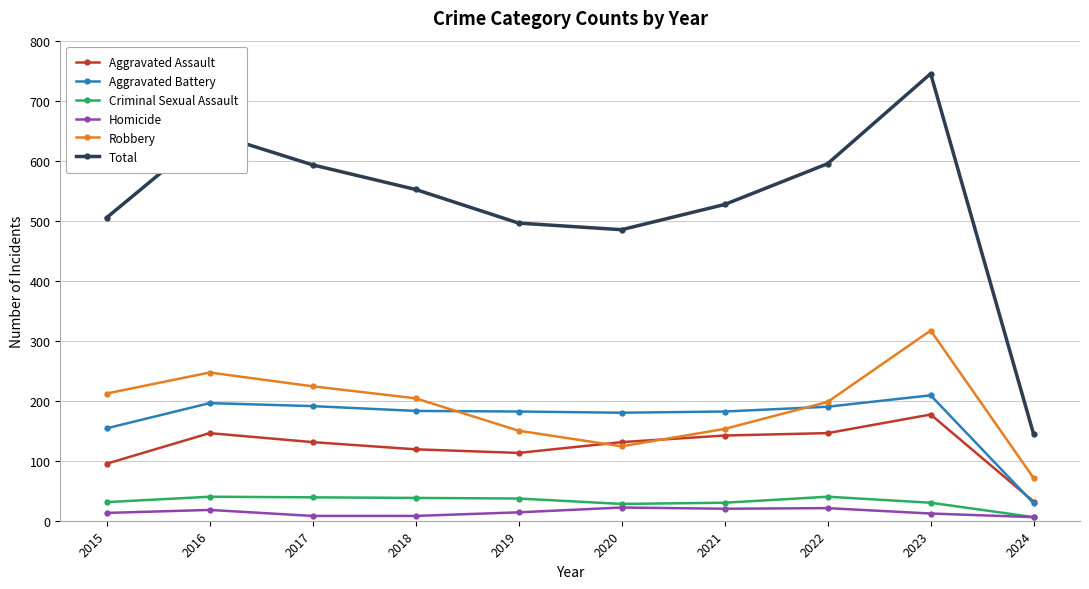

True or false: Criminal Sexual Assault and Aggravated Battery intersect in this chart.

False